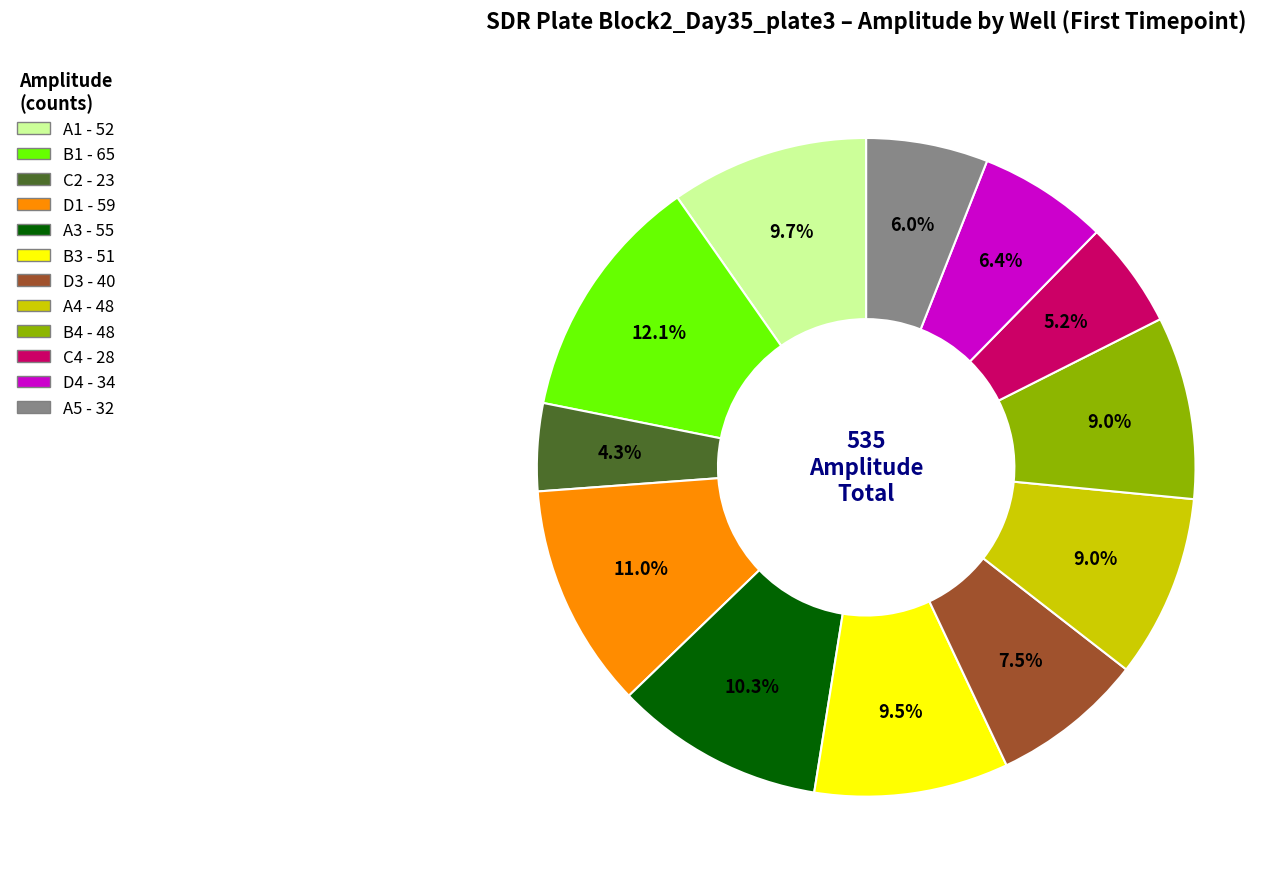

Does any single category account for the majority?

No